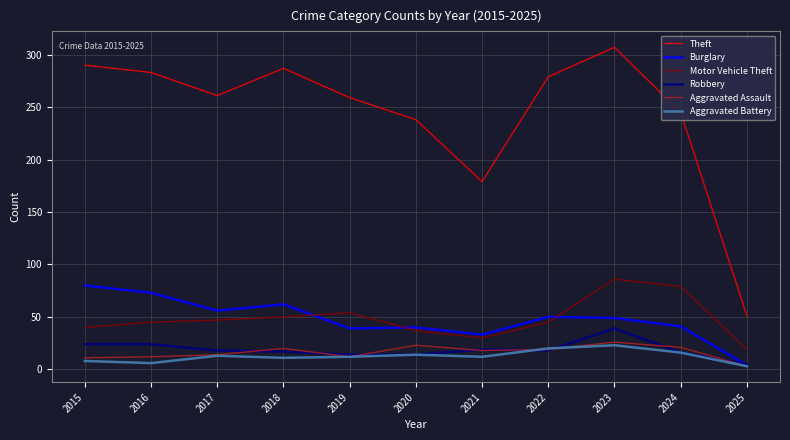

How many lines are shown in the chart?

6